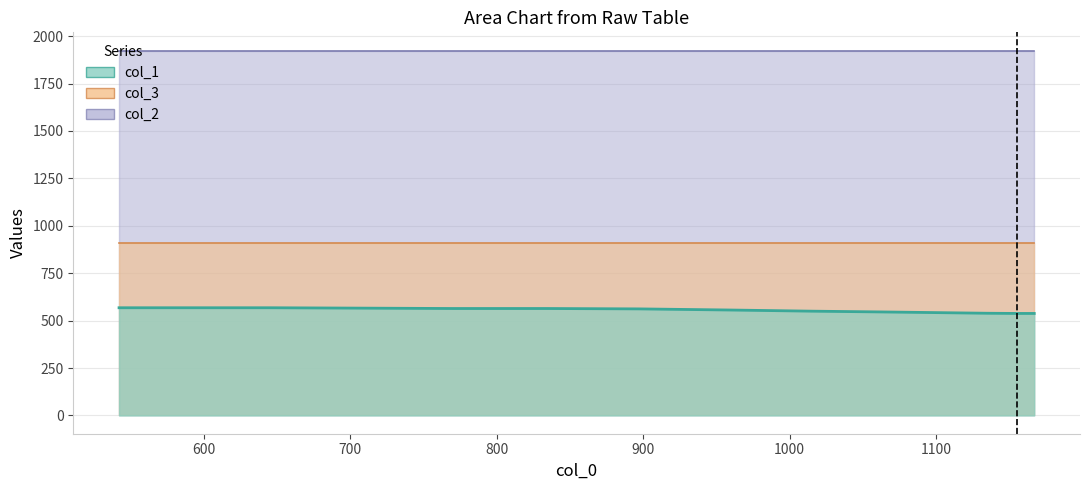

True or false: col_1 has a value of 706 at 22.

False